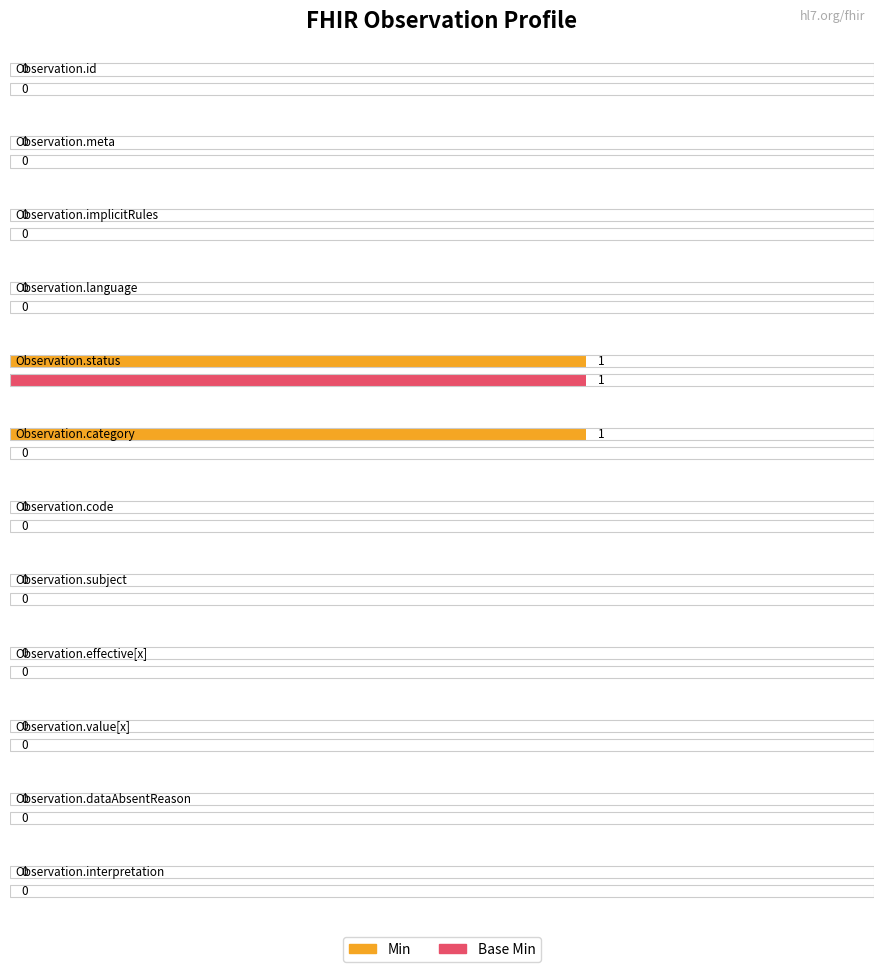

What is the total value across all series at Observation.category?

1